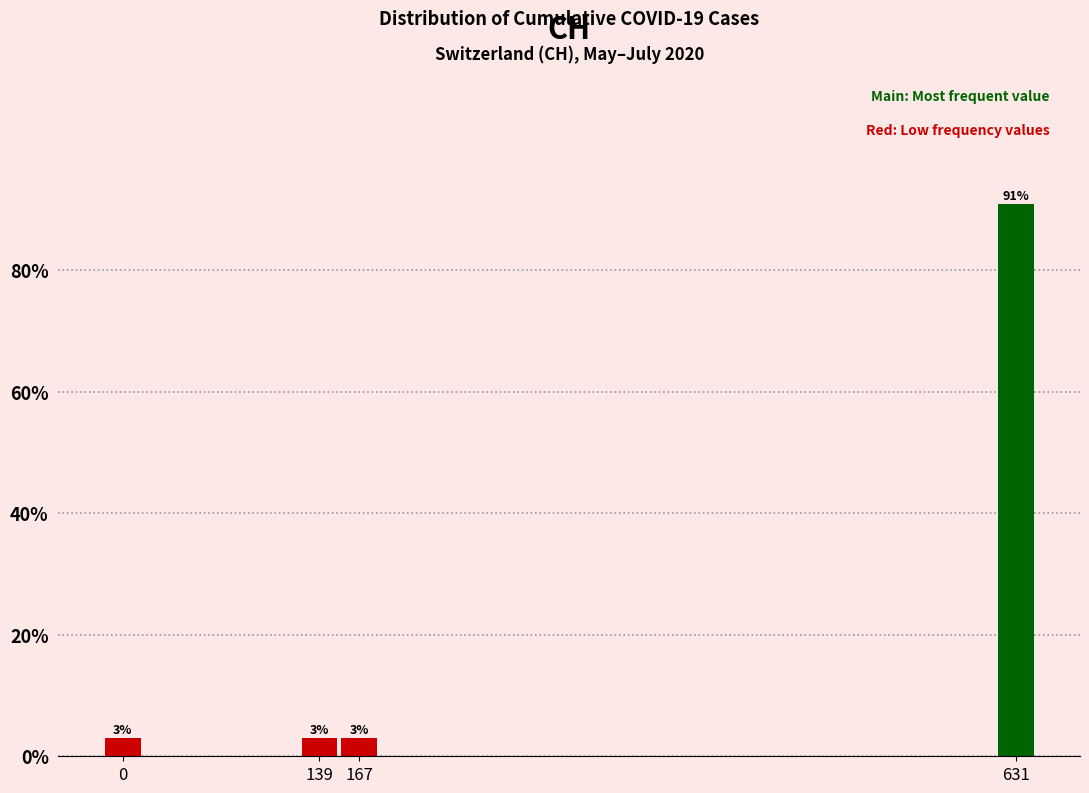

The value at 167 is 3.0. True or false?

True